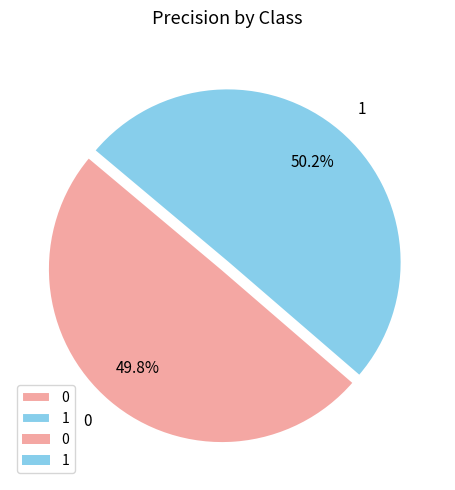

Do 1 and 0 together represent more than half of the pie?

Yes